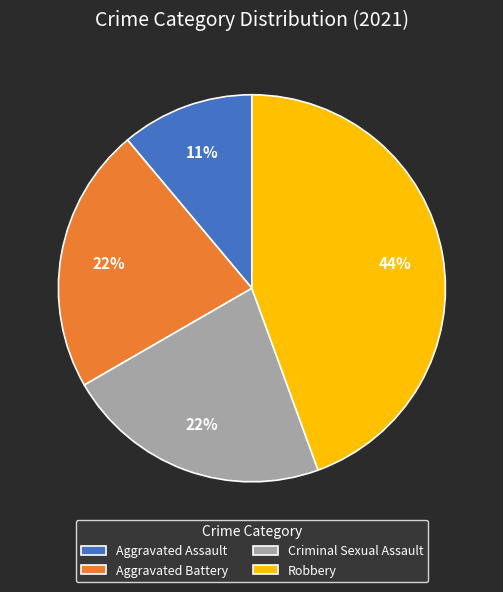

Do Robbery and Criminal Sexual Assault together represent more than half of the pie?

Yes